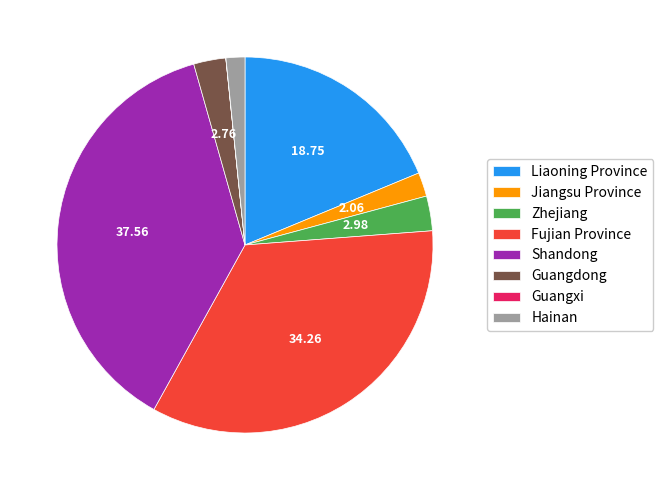

What is the ratio of the value at Hainan to the value at Guangdong?

0.6